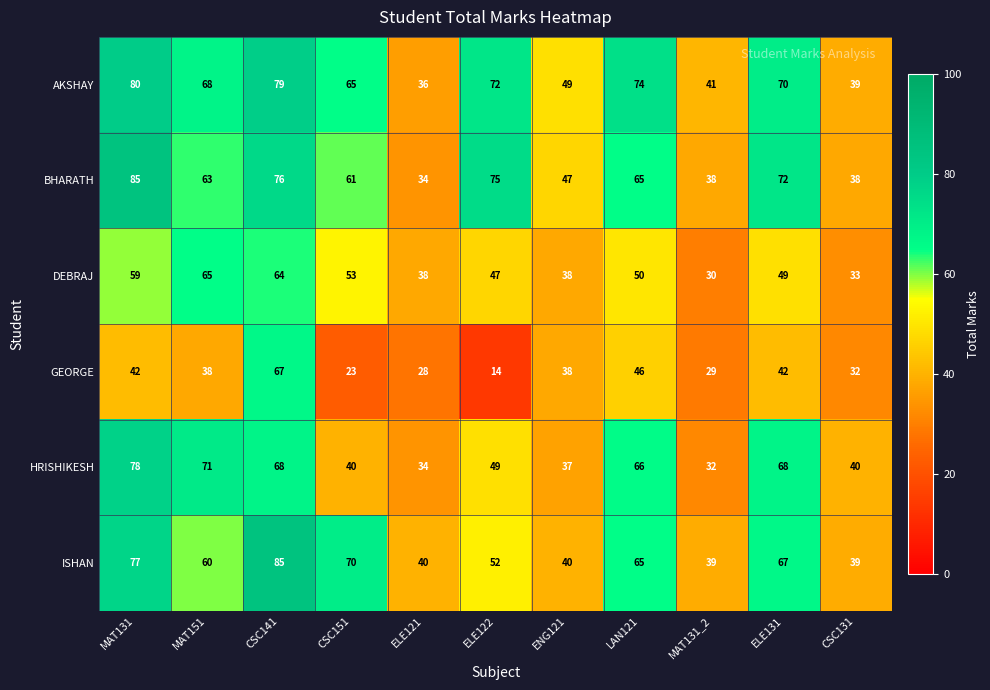

Is the value of GEORGE at ENG121 greater than the value of HRISHIKESH at CSC141?

No